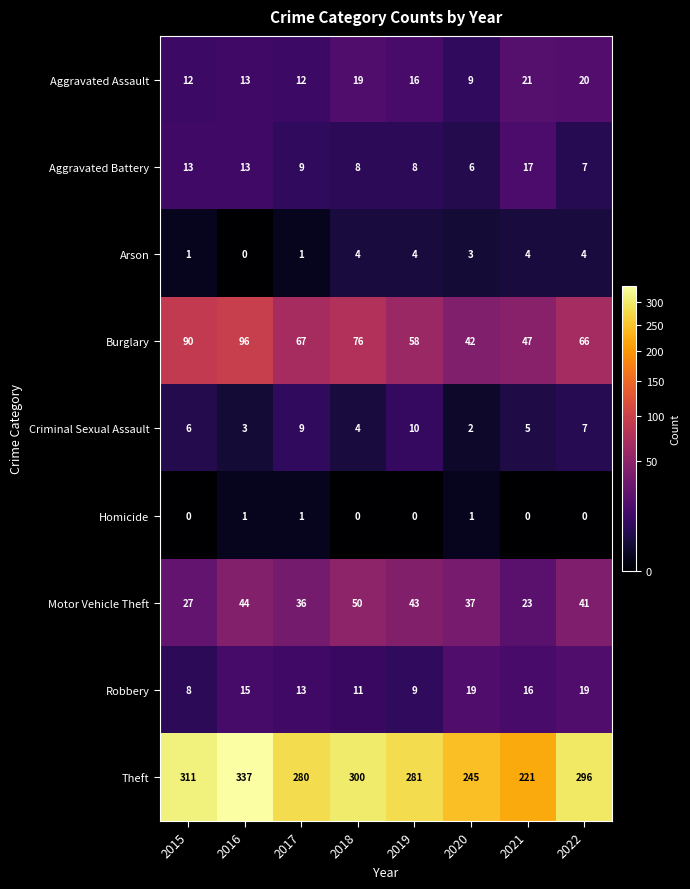

What is the sum of the Aggravated Assault values at 2018 and 2021?

40